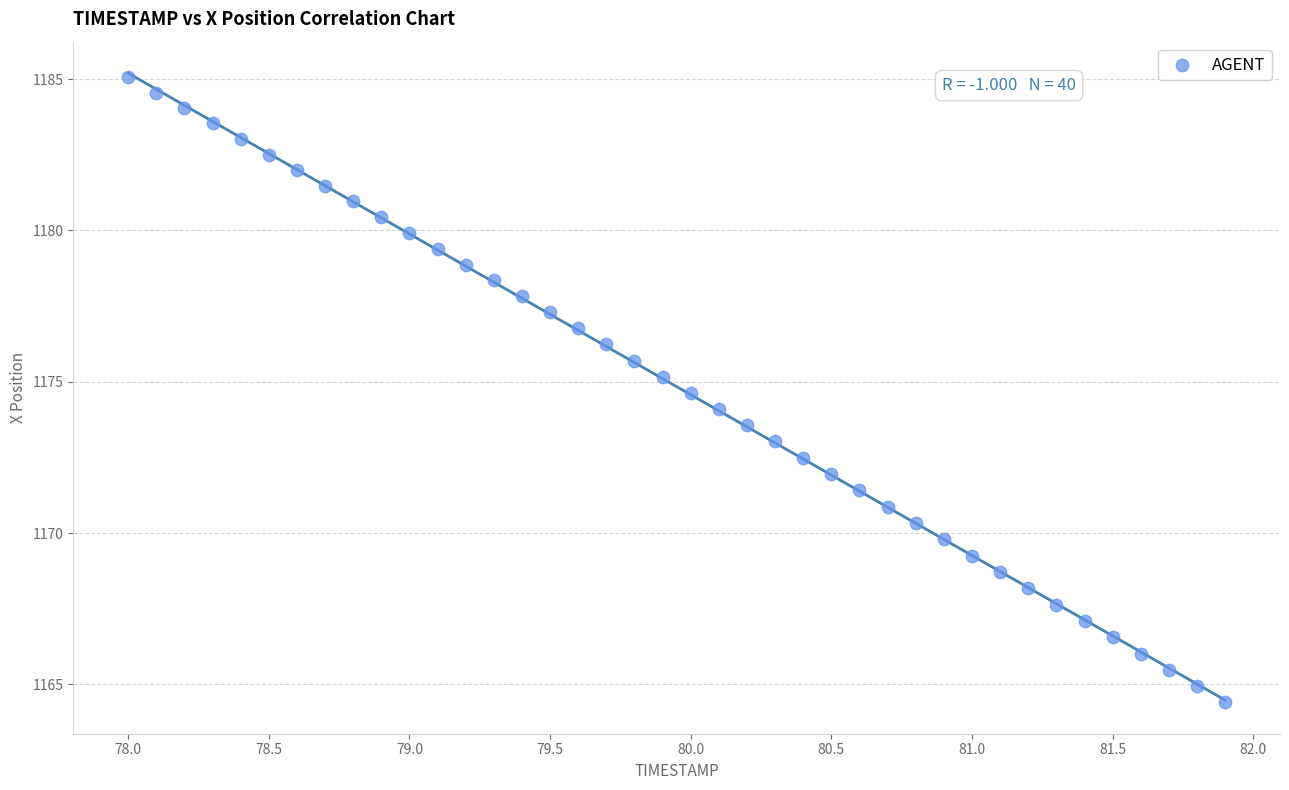

What is the range of Y values (max minus min)?

20.7